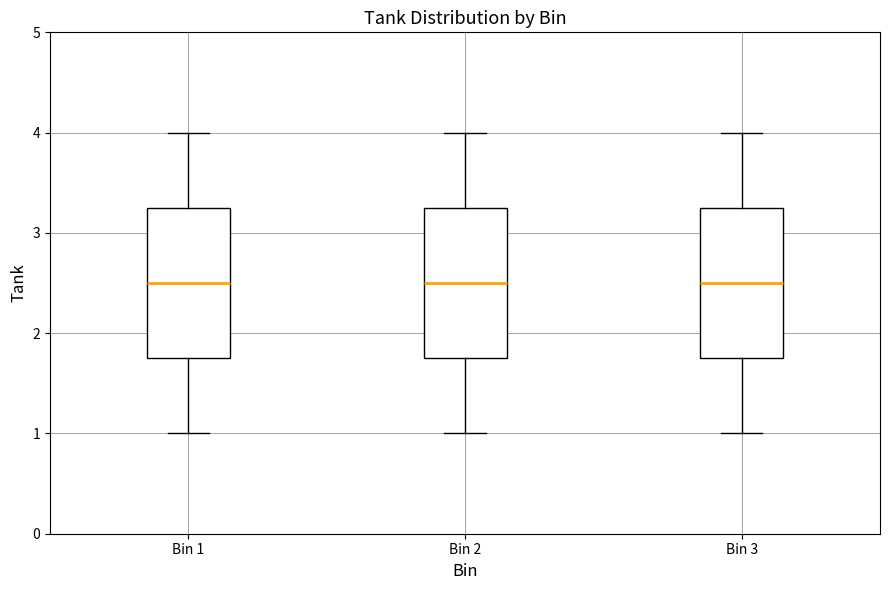

Where is the upper edge of the box for Bin 3 on the y-axis? The values are not printed on the chart, so give them approximately, as read against the axis.

3.3